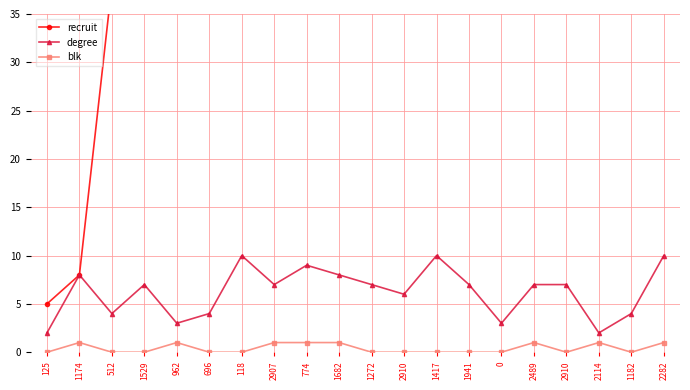

At which category is the sum across all series the highest?

2282